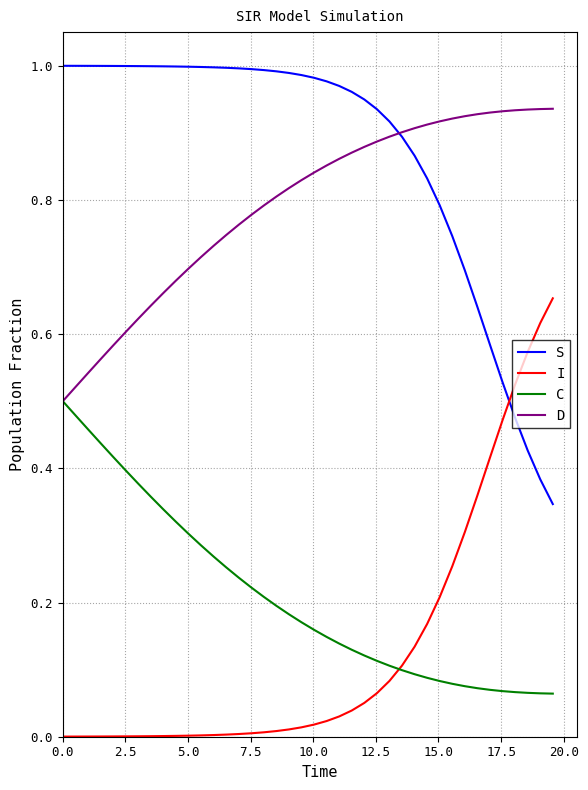

What are all the series names shown in the legend?

S, I, C, D